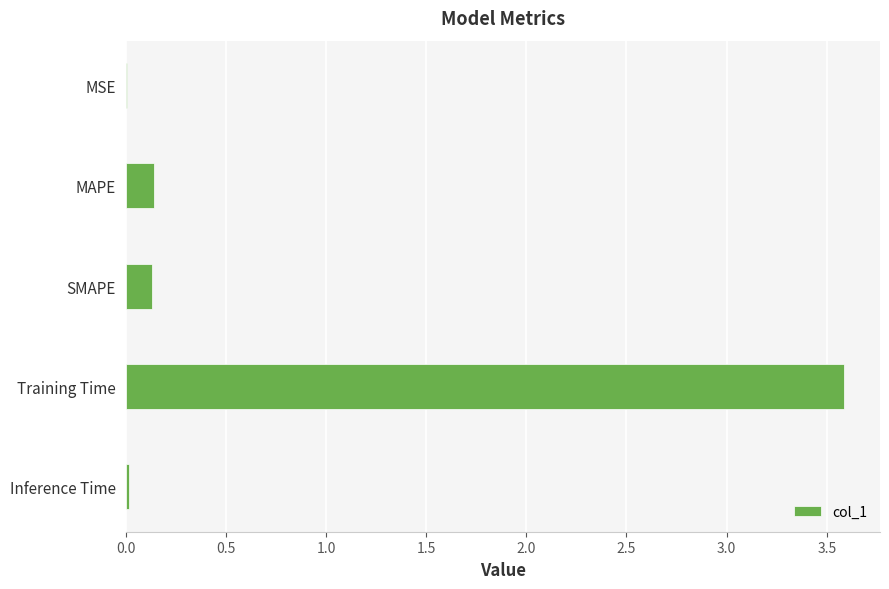

What is the sum of all values?

3.9